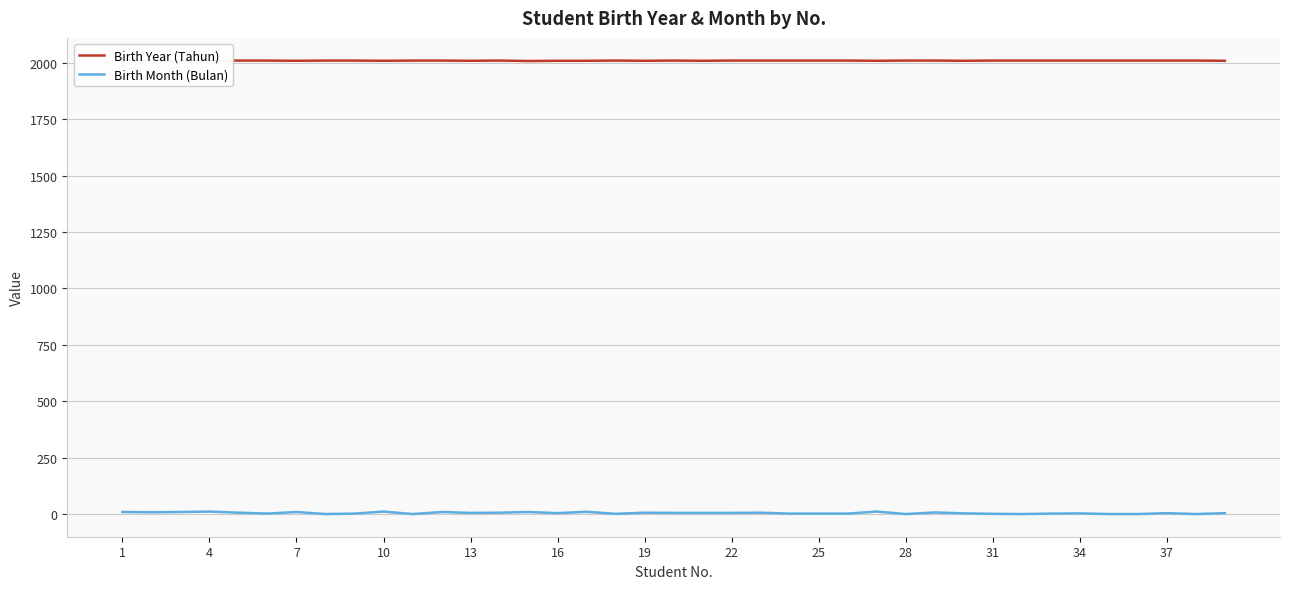

At which category is the sum across all series the highest?

4